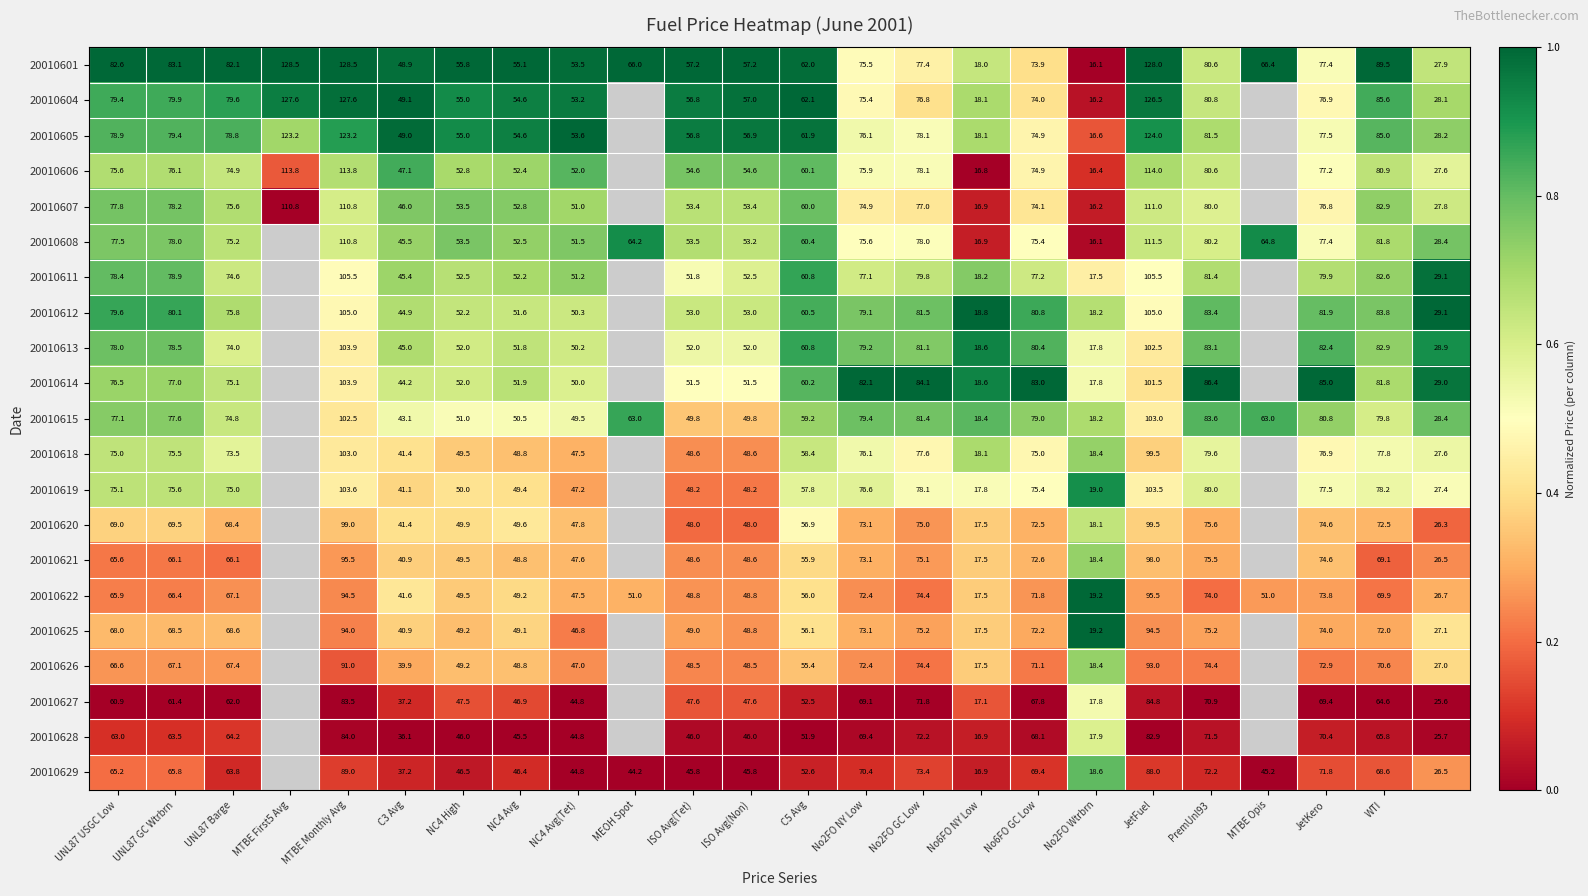

What is the difference between the highest and lowest values at C3 Avg?

13.0